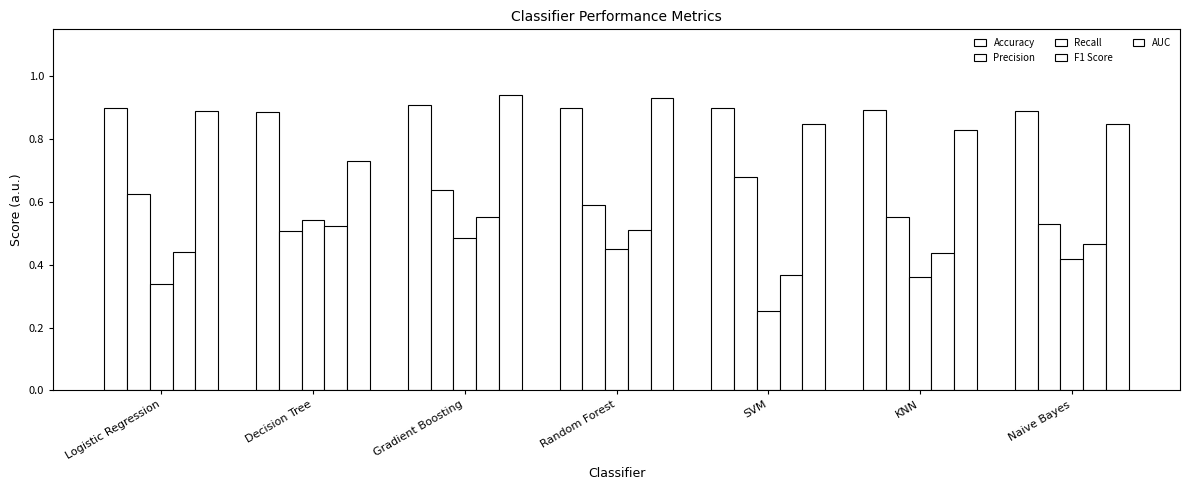

Does the chart contain any negative values?

No